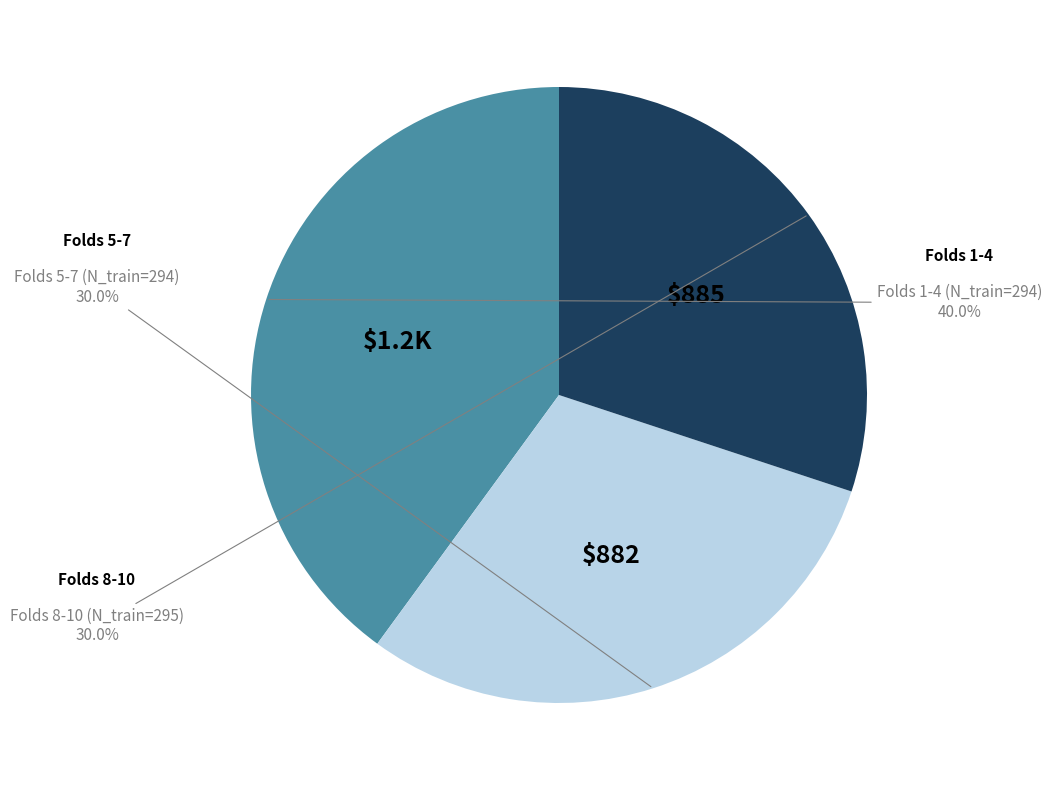

The 9 slice represents 18% of the pie. True or false?

False